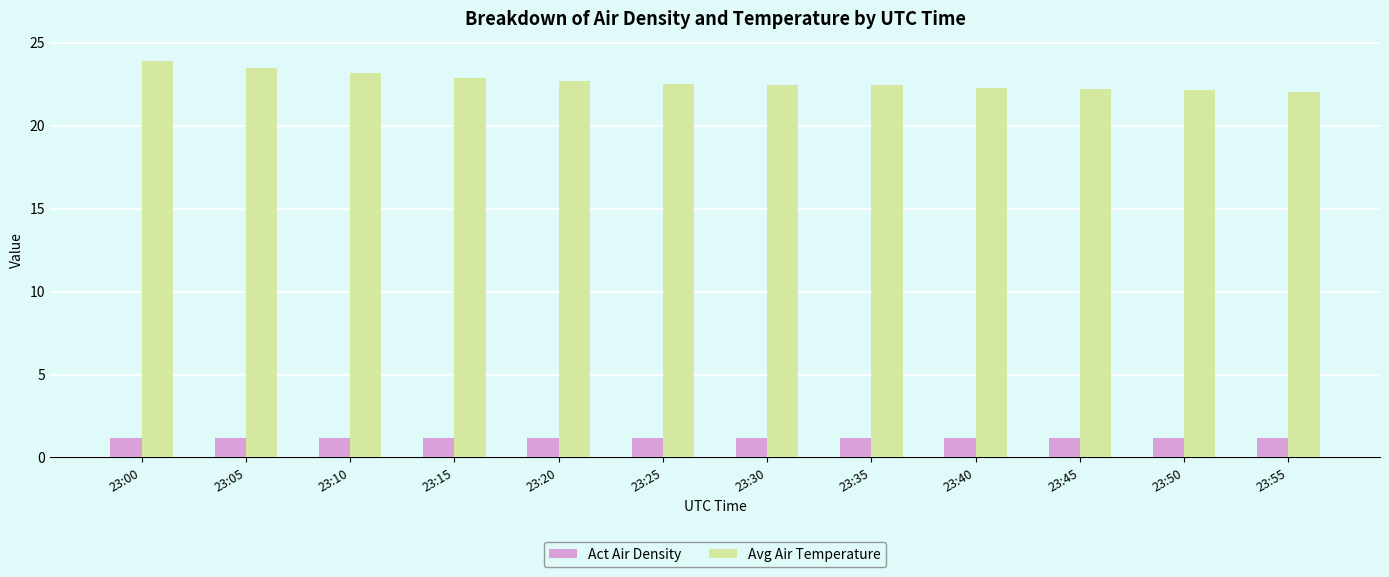

True or false: Avg Air Temperature has a value of 22.3 at 23:40.

True